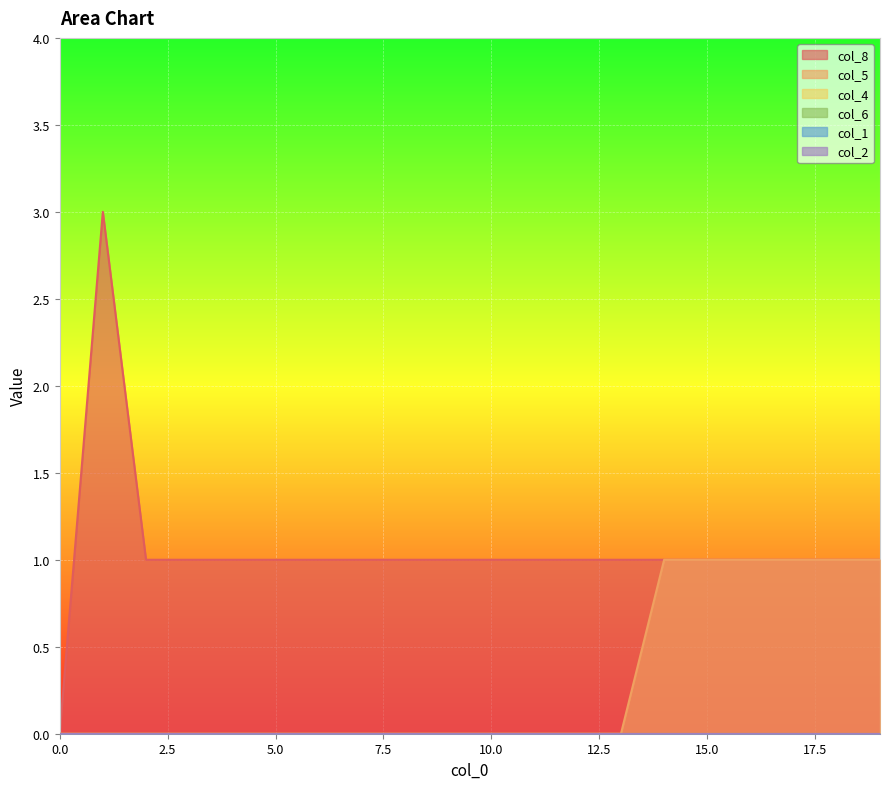

How many lines are shown in the chart?

6